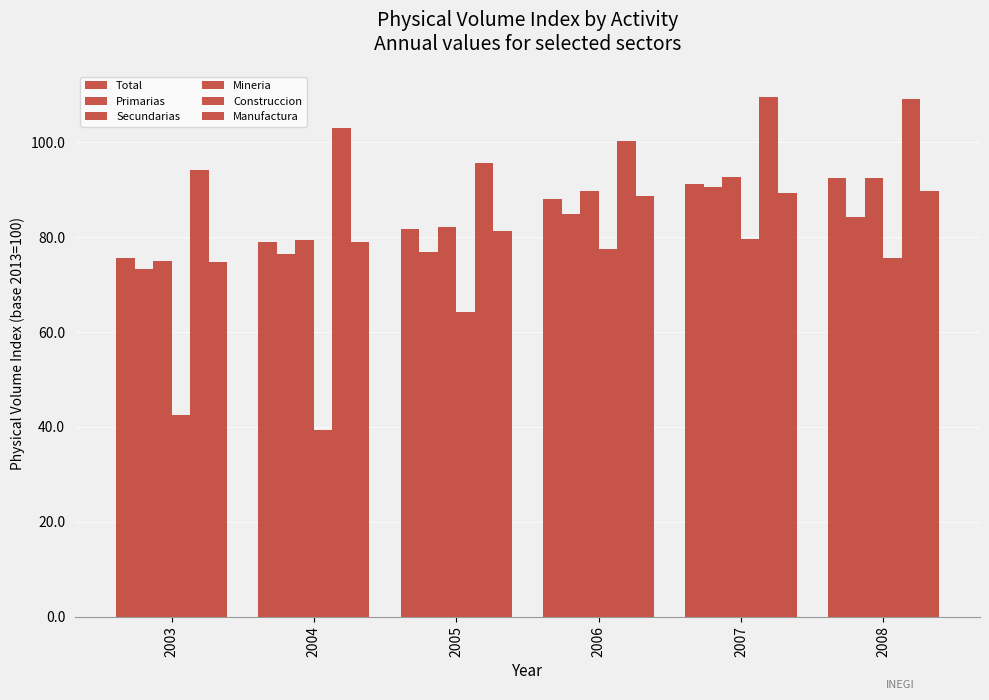

Rank the series at 2007 from highest to lowest value.

Construccion, Secundarias, Total, Primarias, Manufactura, Mineria